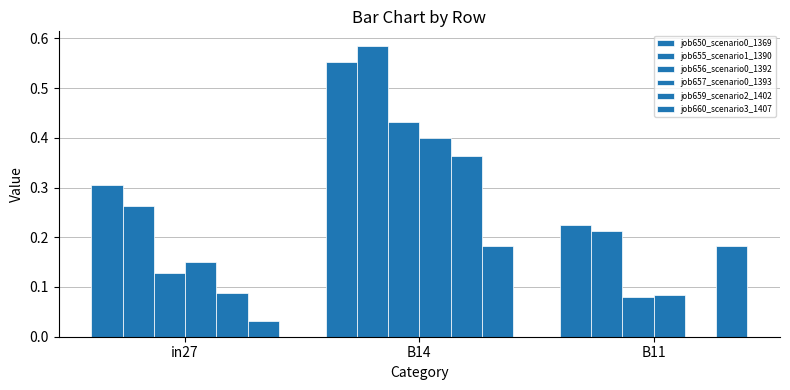

Between in27 and B11, which is larger?

in27